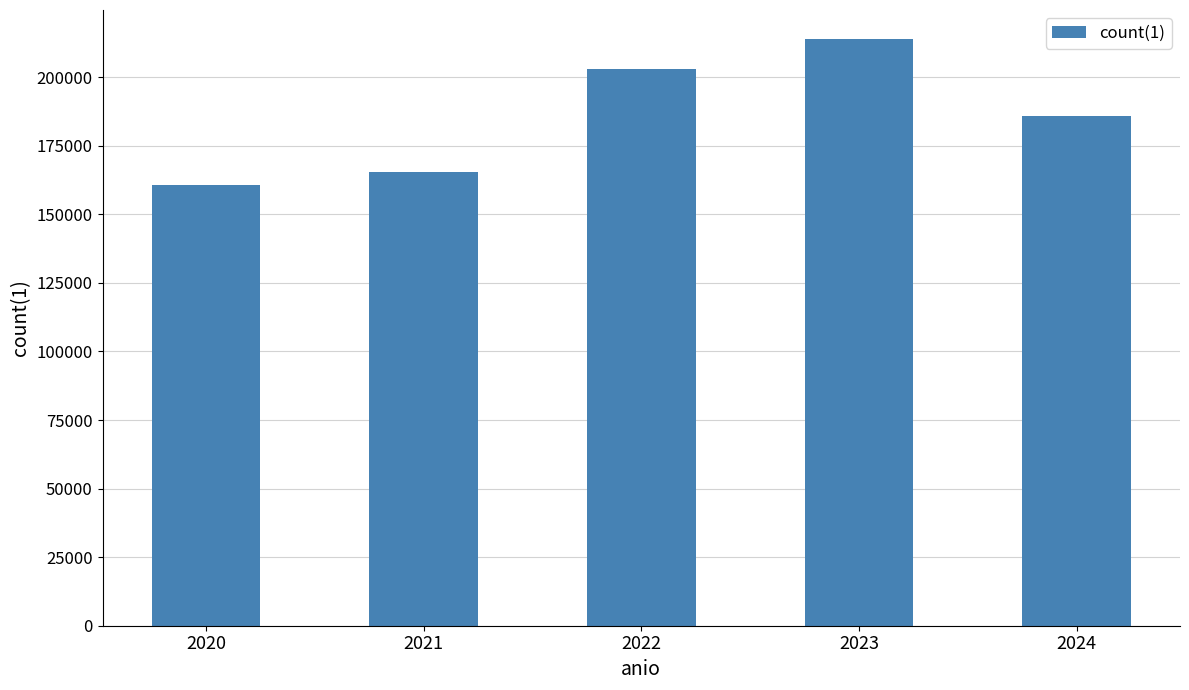

Are the bars horizontal?

No